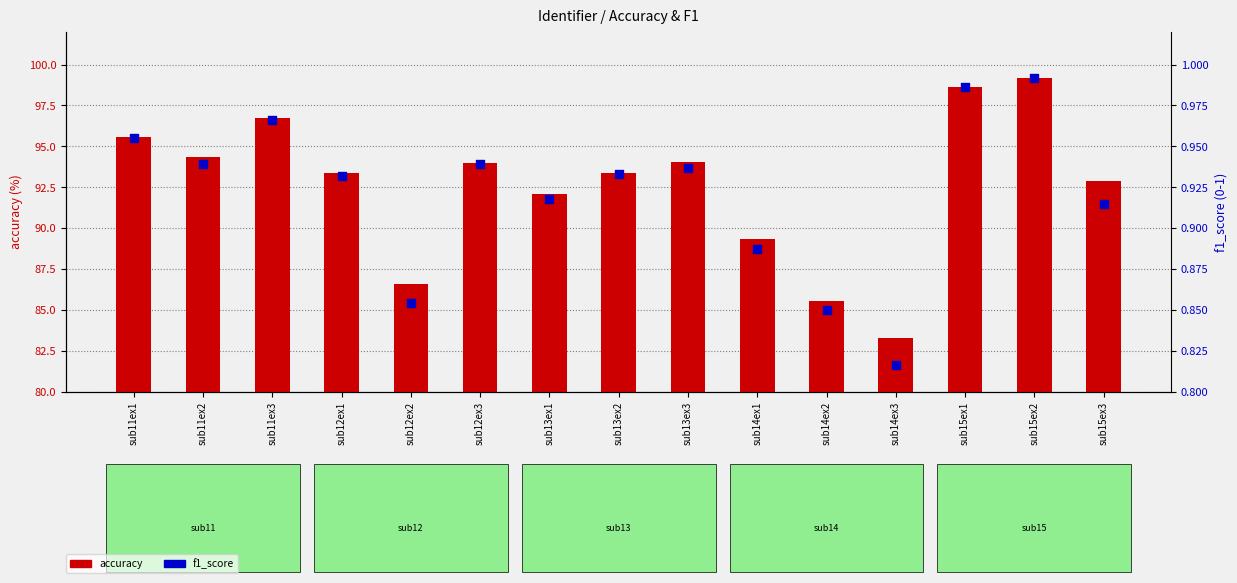

At how many categories does at least one series exceed 22?

15